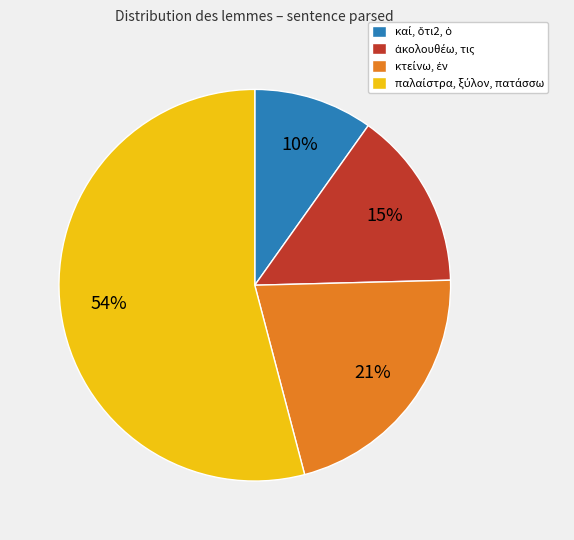

To the nearest percent, what is the average slice percentage?

25%